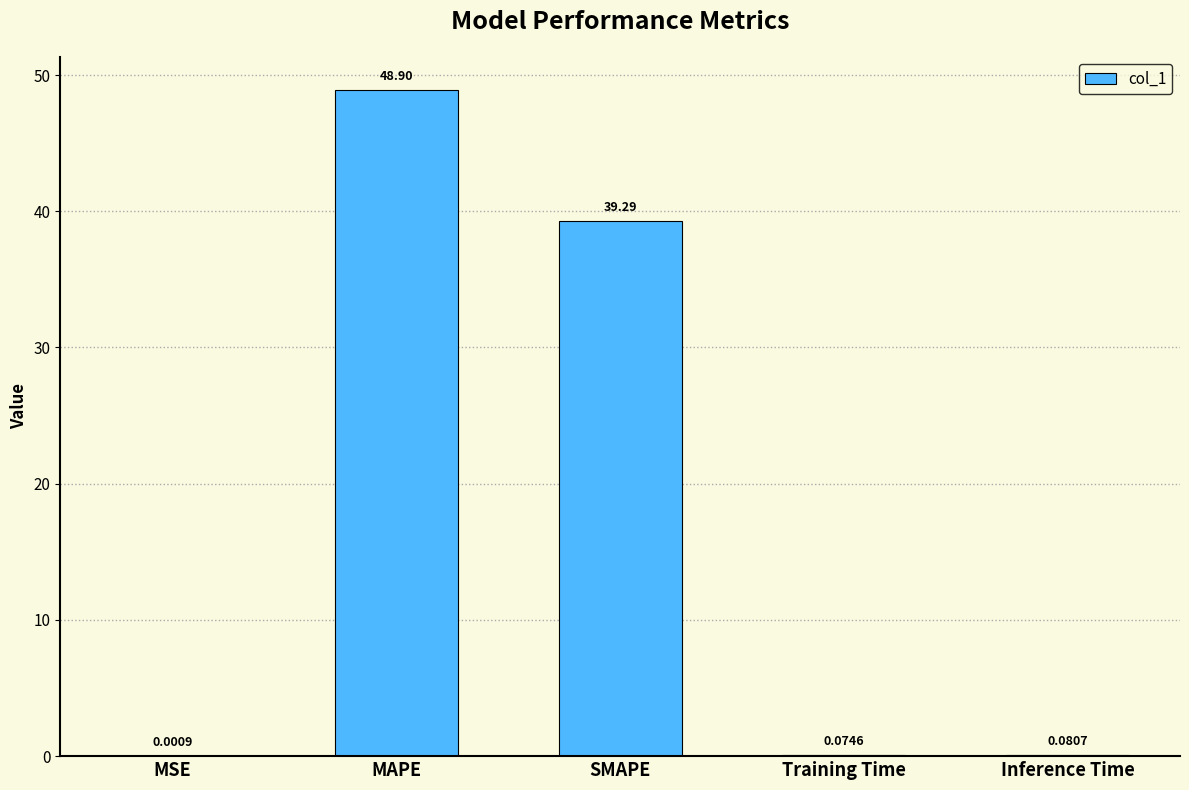

Which label corresponds to the largest value in the chart?

MAPE